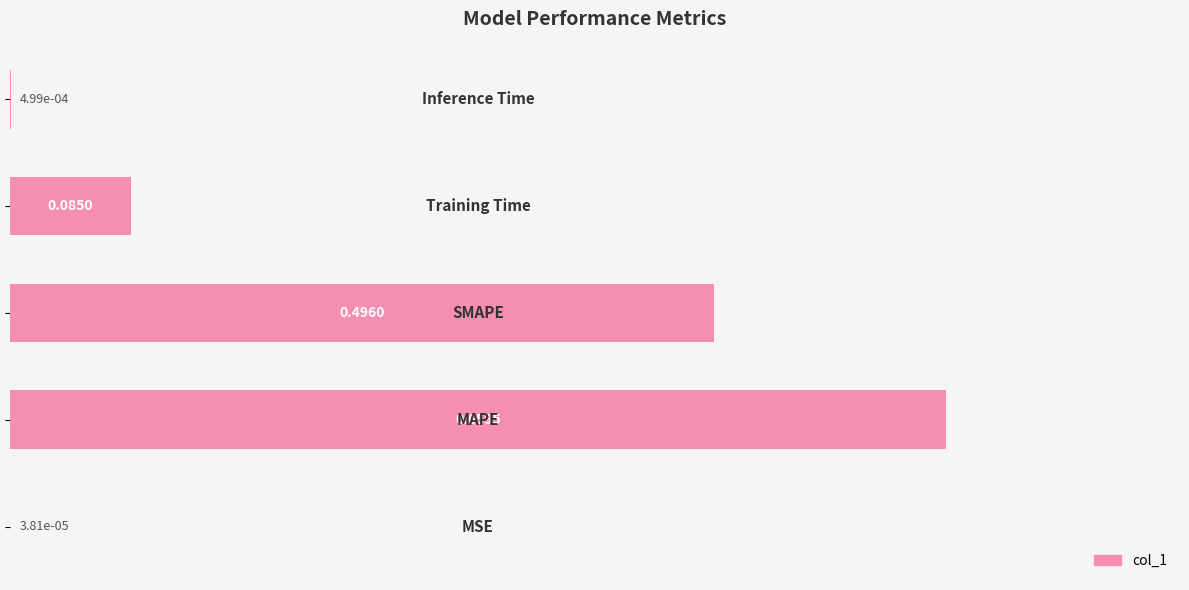

How many series are shown in this chart?

1